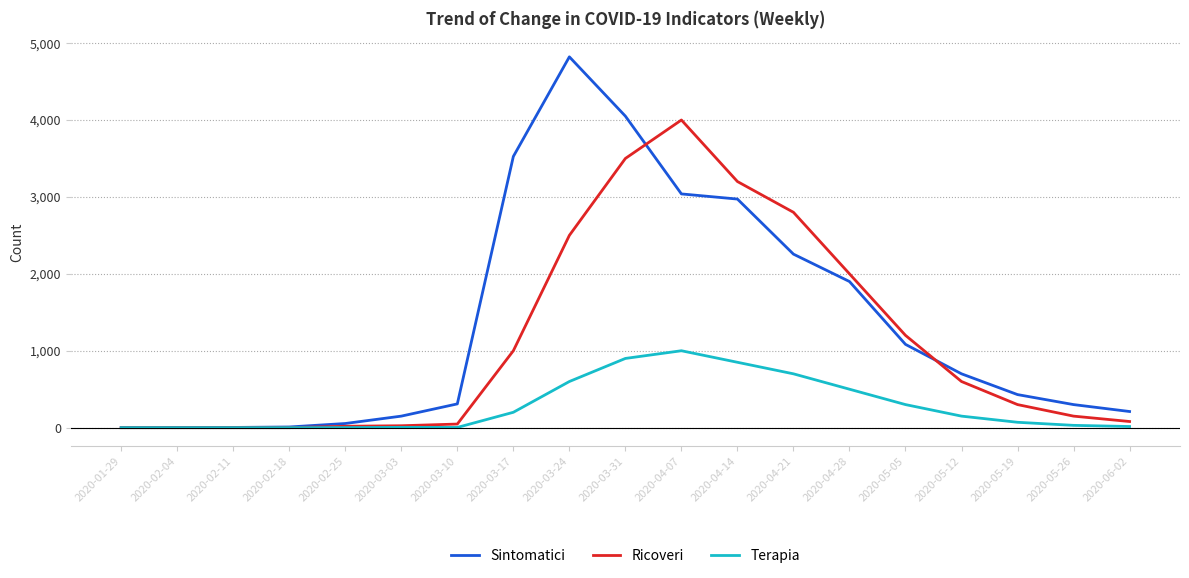

Which series ends up on top after the final intersection of Ricoveri and Sintomatici?

Sintomatici